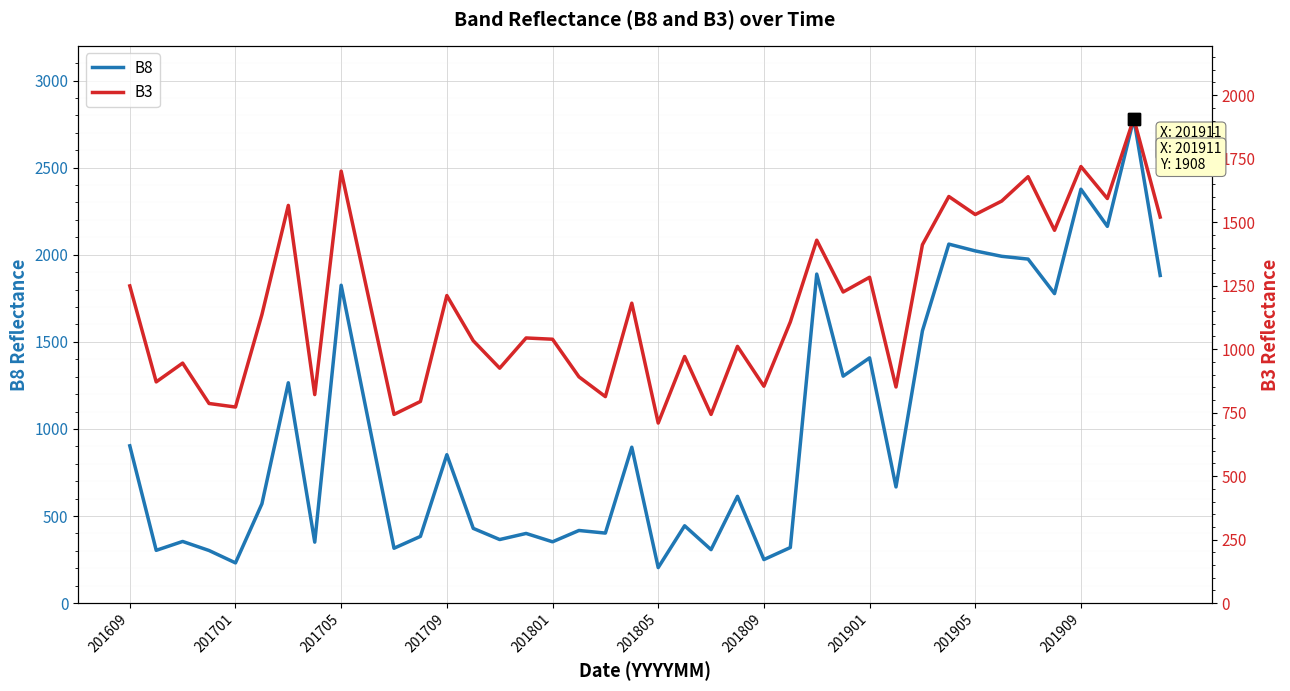

The B8 series shows 1825 at 201705. True or false?

True